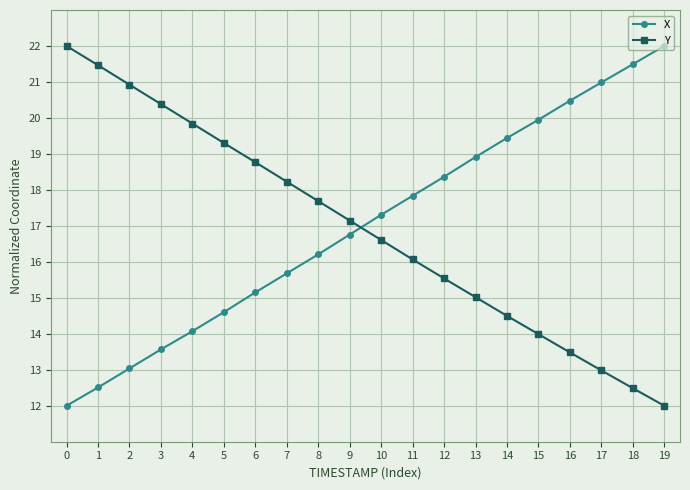

What is the value of the X point at the 8th from the left?

15.7